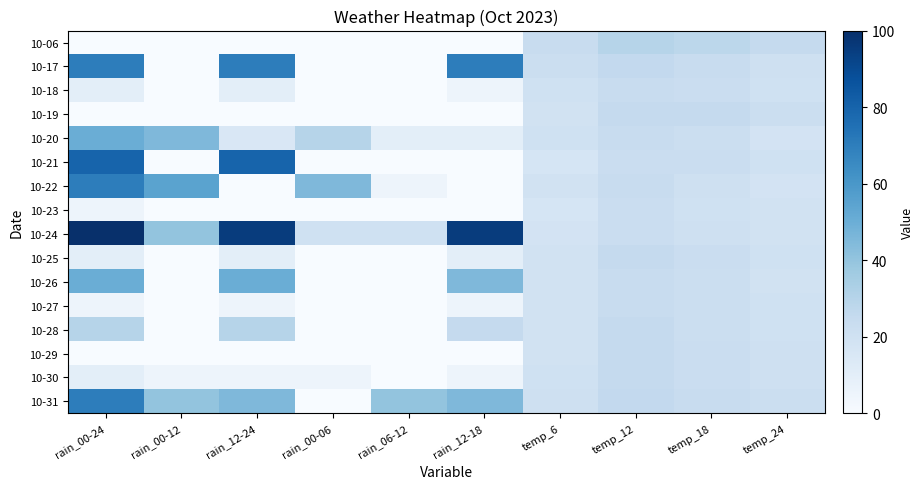

At which category does the chart reach its peak across all series?

rain_00-24